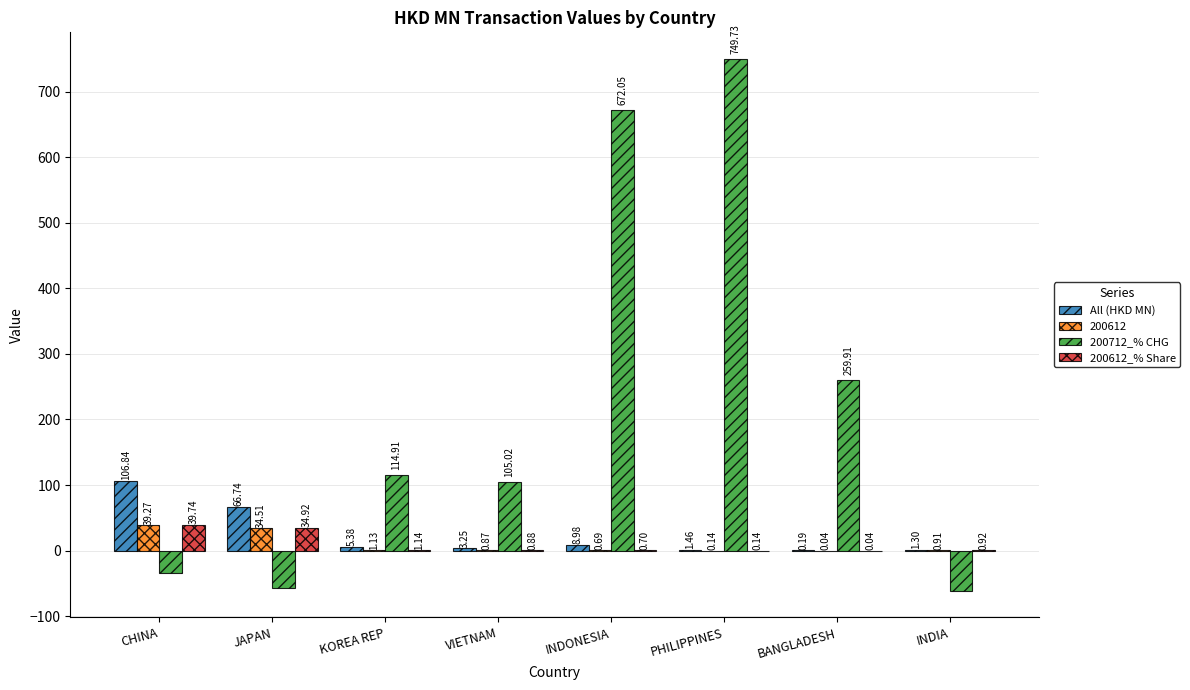

How many series are shown in this chart?

4